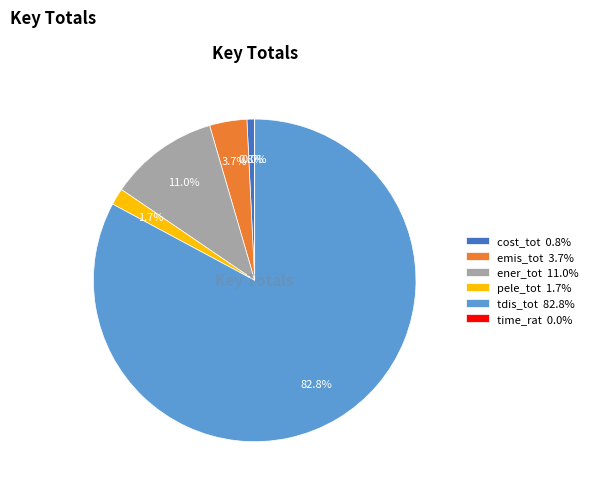

Which category has the biggest portion of the pie?

tdis_tot